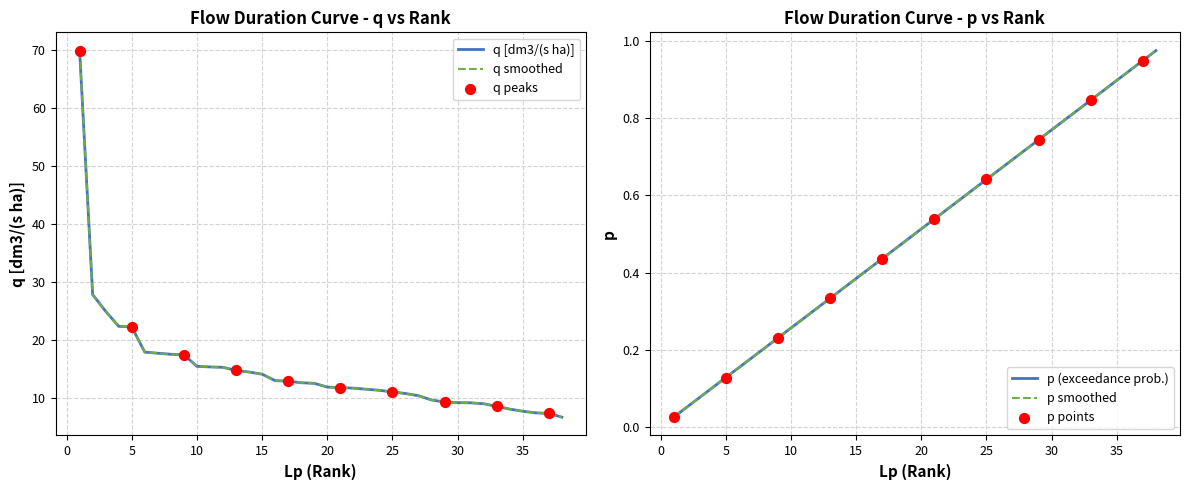

Which series contains the lowest Y value?

p